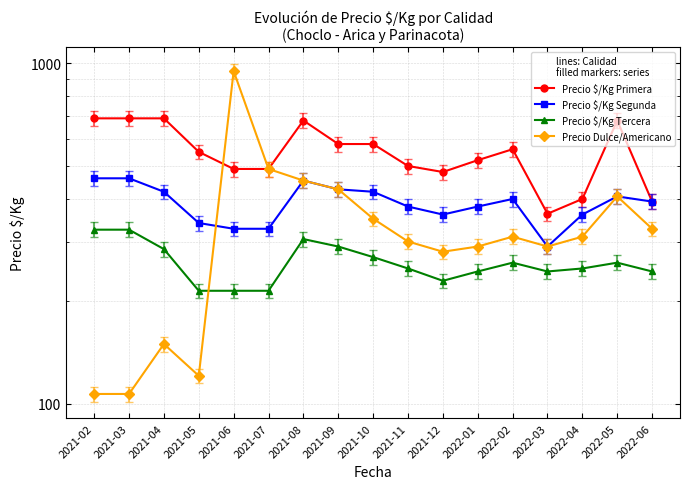

What is the smallest value displayed?

107